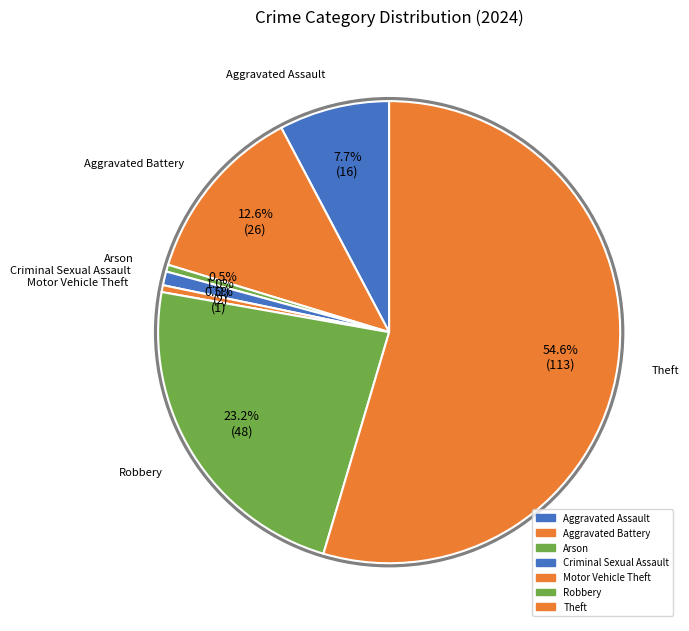

Is there a majority slice in this chart?

Yes